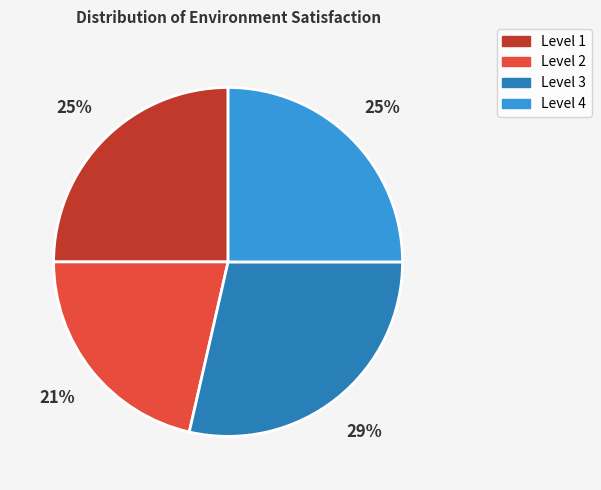

True or false: Level 2 accounts for 9% of the total.

False